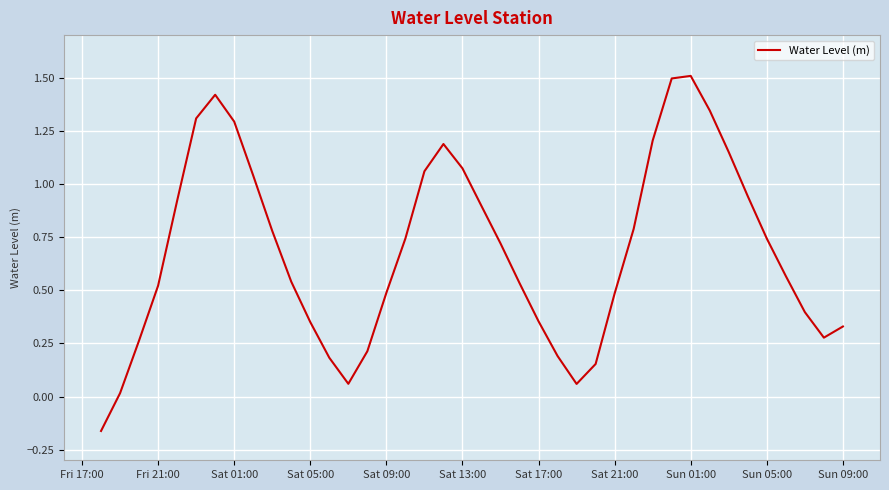

What is the difference between the maximum and minimum values?

1.7